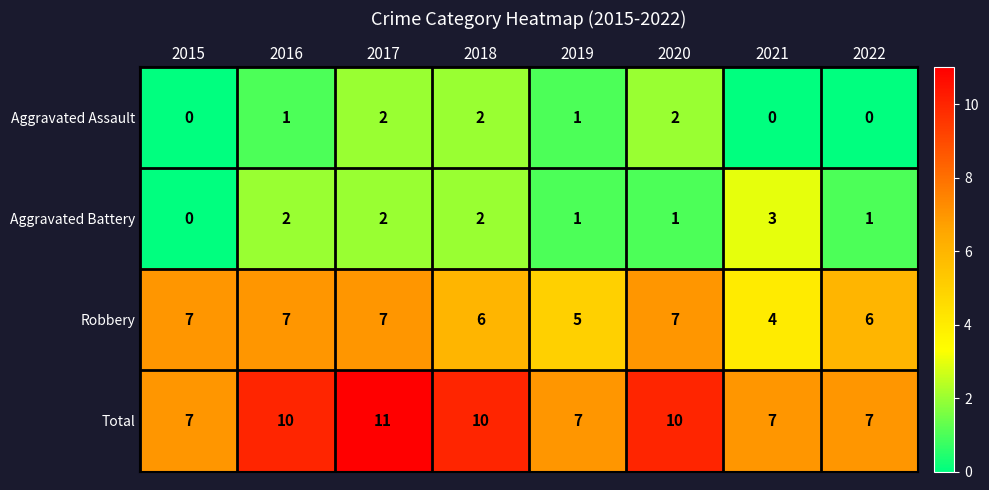

What is the spread (max minus min) of values at 2016?

9